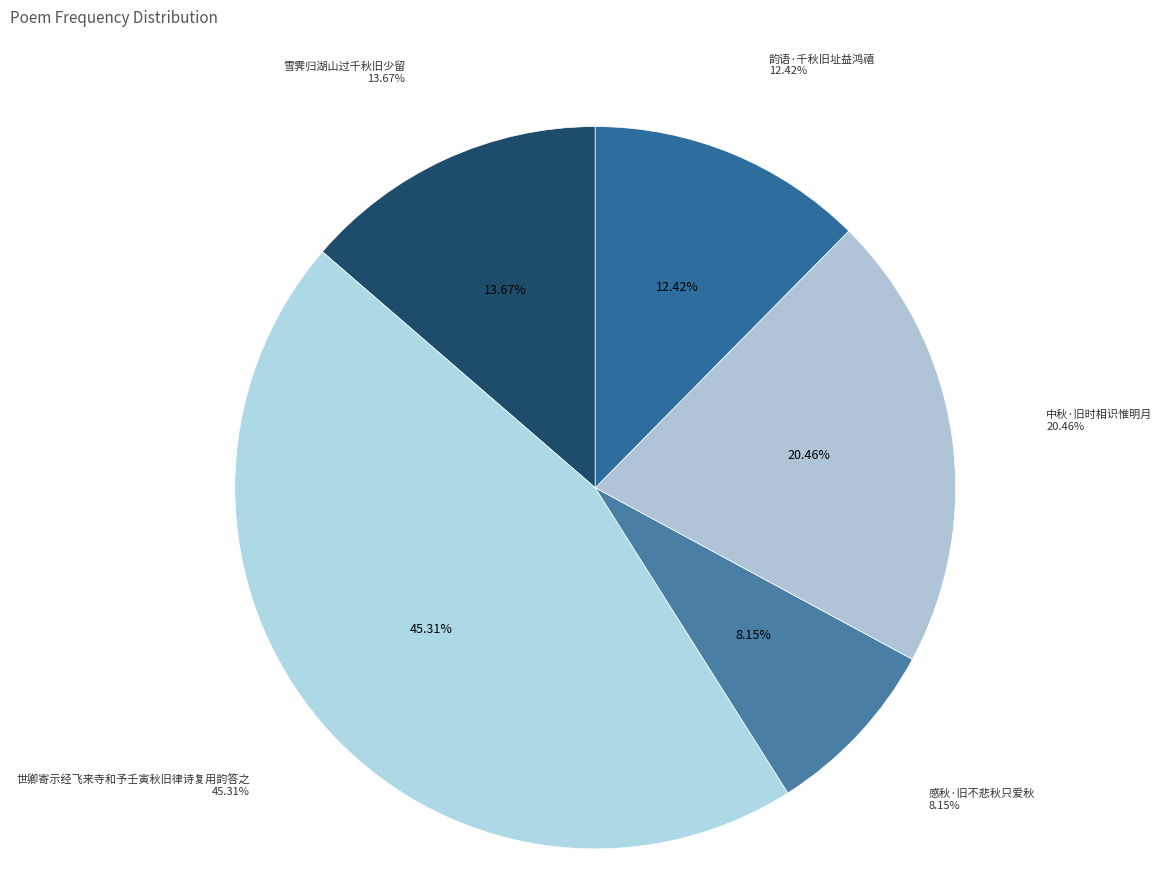

To the nearest percent, what percentage of the pie is 雪霁归湖山过千秋旧少留?

14%